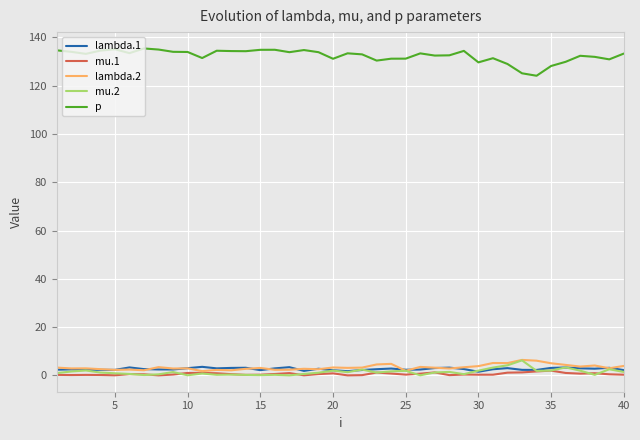

True or false: lambda.1 and p intersect in this chart.

False